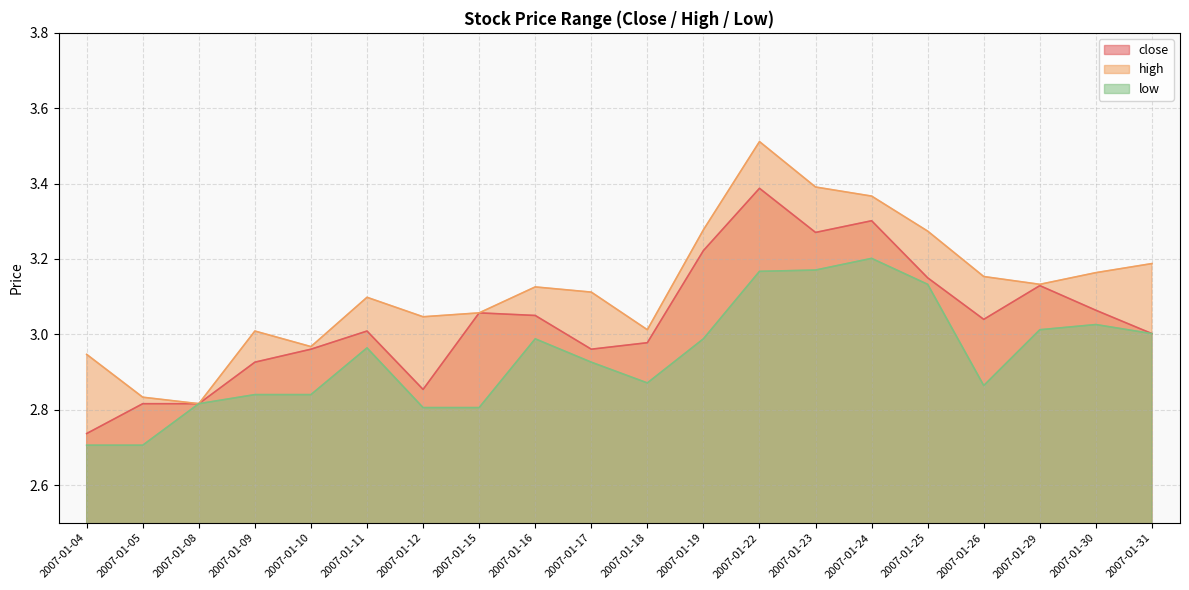

Reading right to left, what are all the values shown in this chart?

close: 2007-01-31=3.0	2007-01-30=3.1	2007-01-29=3.1	2007-01-26=3.0	2007-01-25=3.1	2007-01-24=3.3	2007-01-23=3.3	2007-01-22=3.4	2007-01-19=3.2	2007-01-18=3.0	2007-01-17=3.0	2007-01-16=3.1	2007-01-15=3.1	2007-01-12=2.9	2007-01-11=3.0	2007-01-10=3.0	2007-01-09=2.9	2007-01-08=2.8	2007-01-05=2.8	2007-01-04=2.7
high: 2007-01-31=3.2	2007-01-30=3.2	2007-01-29=3.1	2007-01-26=3.2	2007-01-25=3.3	2007-01-24=3.4	2007-01-23=3.4	2007-01-22=3.5	2007-01-19=3.3	2007-01-18=3.0	2007-01-17=3.1	2007-01-16=3.1	2007-01-15=3.1	2007-01-12=3.0	2007-01-11=3.1	2007-01-10=3.0	2007-01-09=3.0	2007-01-08=2.8	2007-01-05=2.8	2007-01-04=2.9
low: 2007-01-31=3.0	2007-01-30=3.0	2007-01-29=3.0	2007-01-26=2.9	2007-01-25=3.1	2007-01-24=3.2	2007-01-23=3.2	2007-01-22=3.2	2007-01-19=3.0	2007-01-18=2.9	2007-01-17=2.9	2007-01-16=3.0	2007-01-15=2.8	2007-01-12=2.8	2007-01-11=3.0	2007-01-10=2.8	2007-01-09=2.8	2007-01-08=2.8	2007-01-05=2.7	2007-01-04=2.7